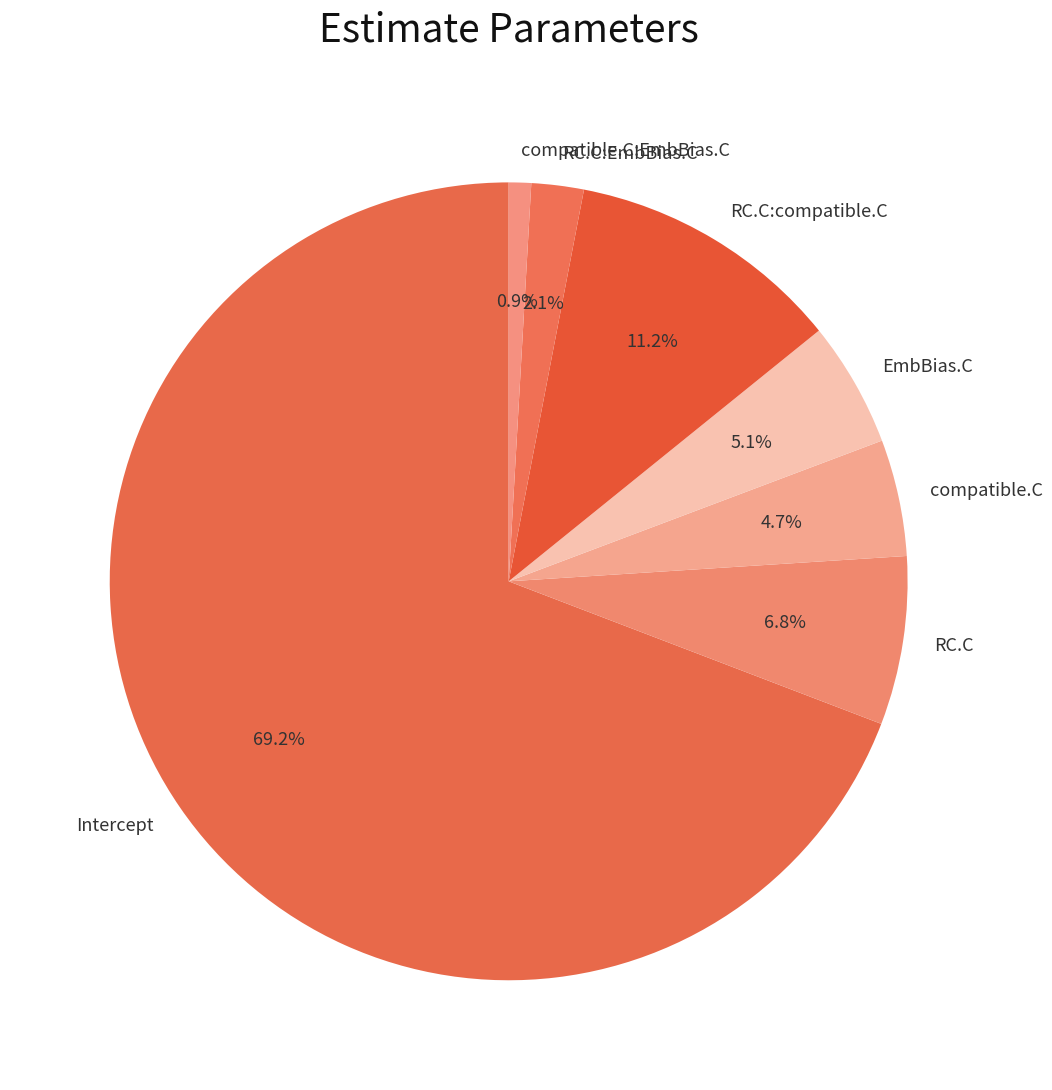

To the nearest percent, what is the difference between the RC.C:compatible.C and Intercept slice percentages?

58%